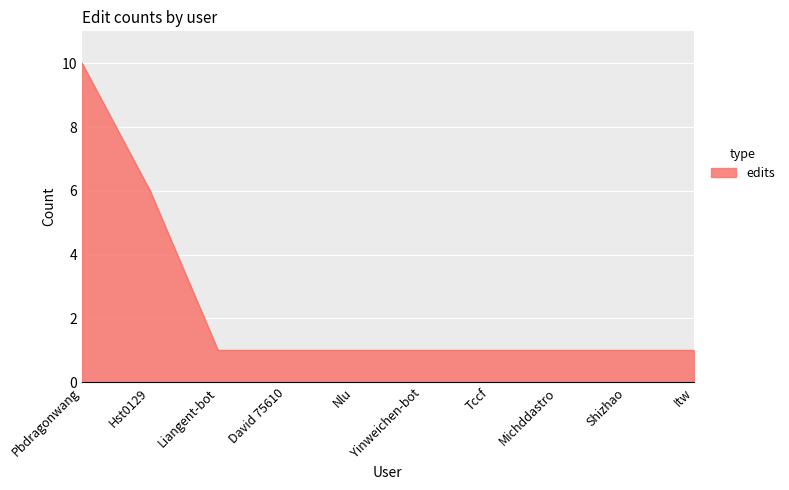

What is the sum of the values at Tccf and Hst0129?

7